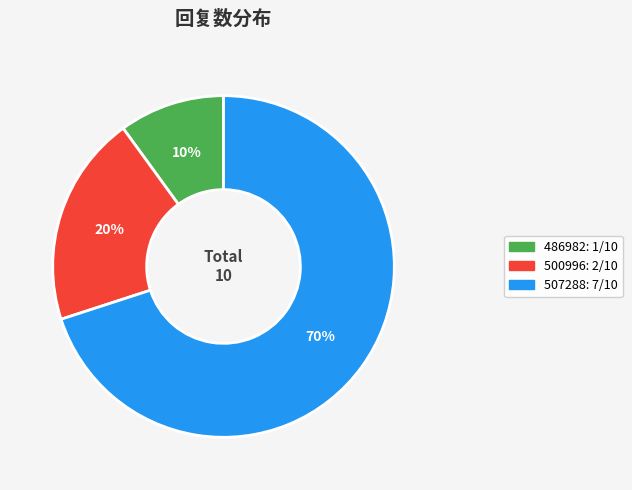

Does any single category account for the majority?

Yes